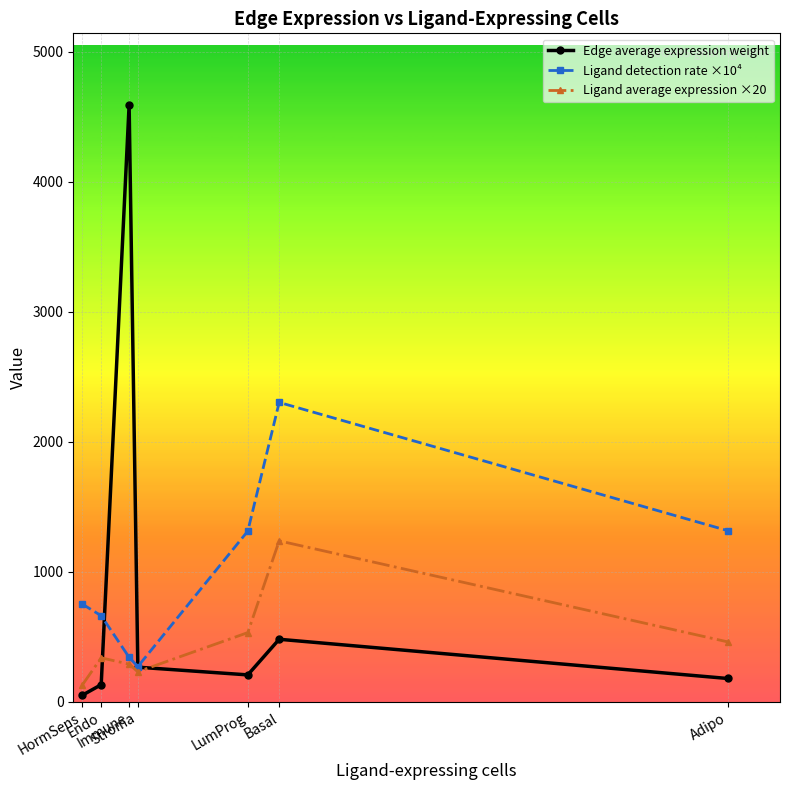

In Ligand average expression ×20, how many points are higher than both neighbors (excluding endpoints)?

2